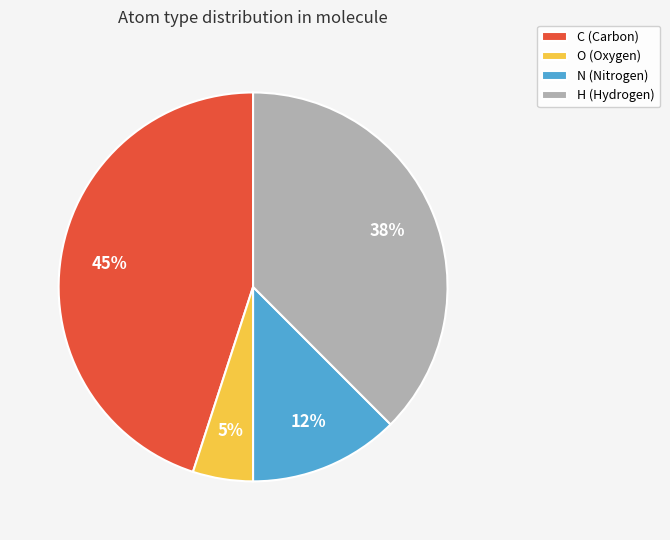

What is the largest slice in the pie chart?

C